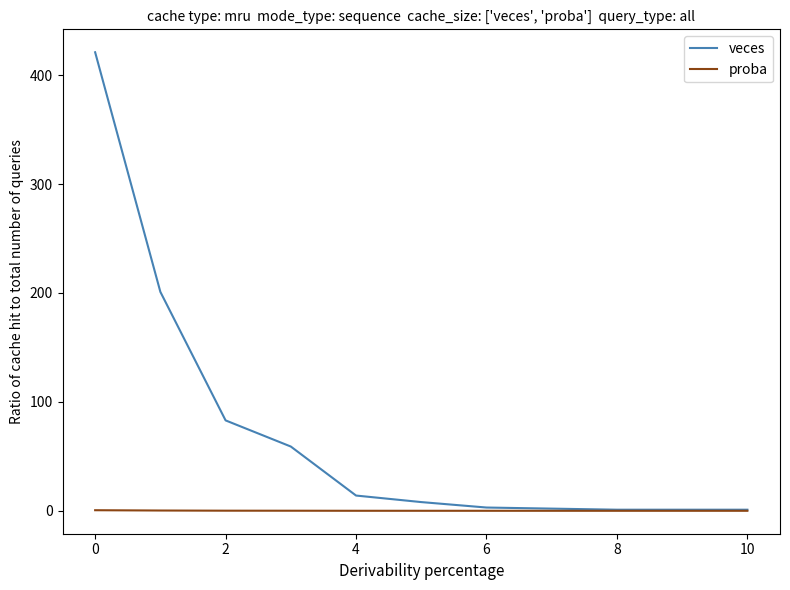

How many lines are shown in the chart?

2